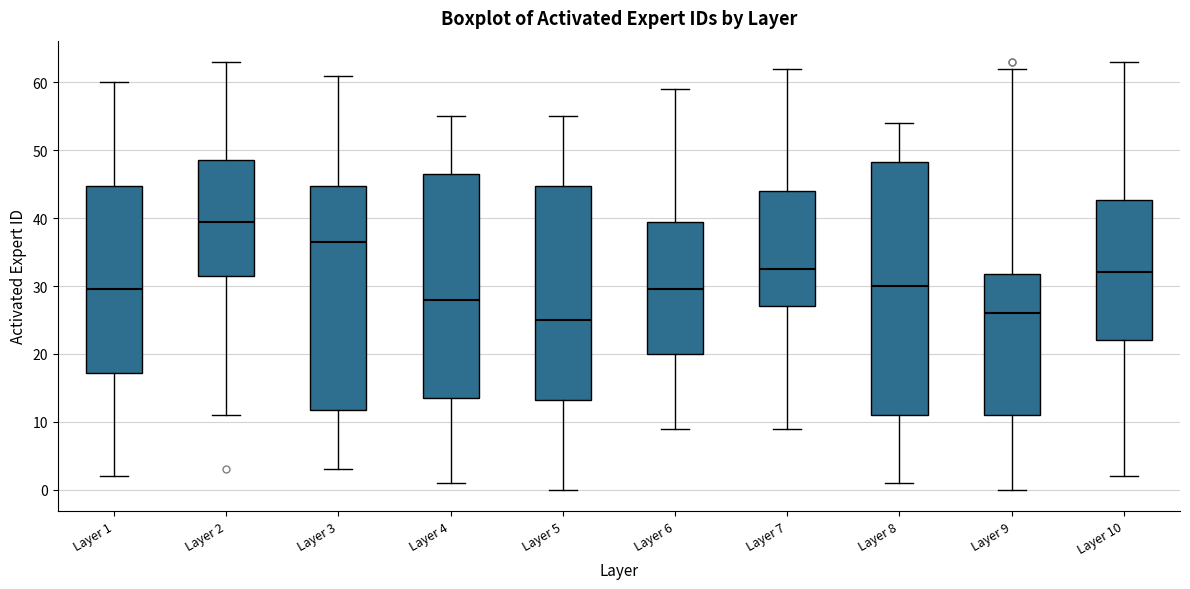

Which box has the lowest median line?

Layer 5